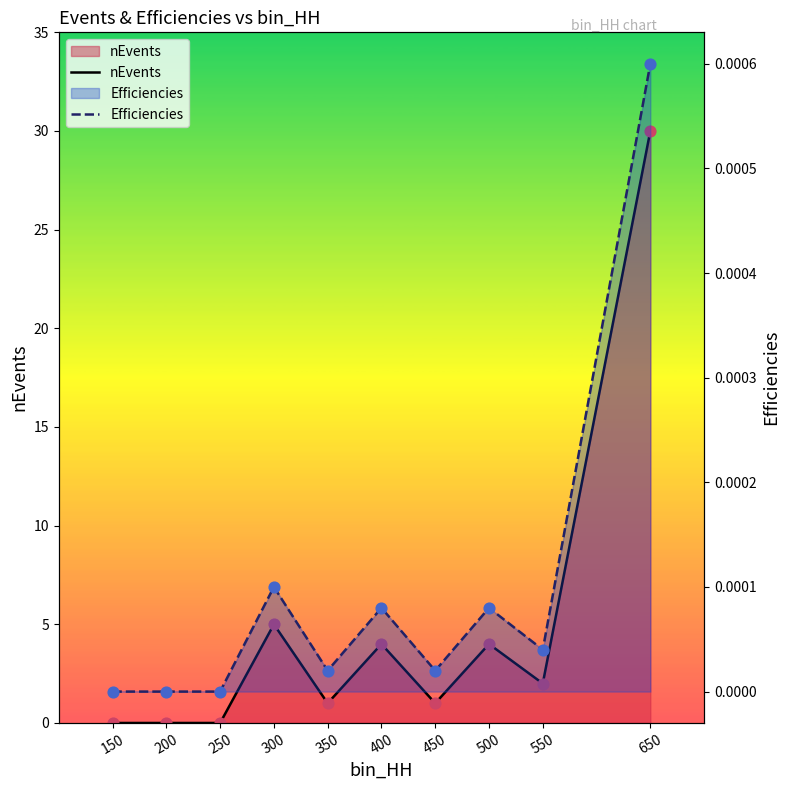

At how many categories does at least one series exceed 2?

4